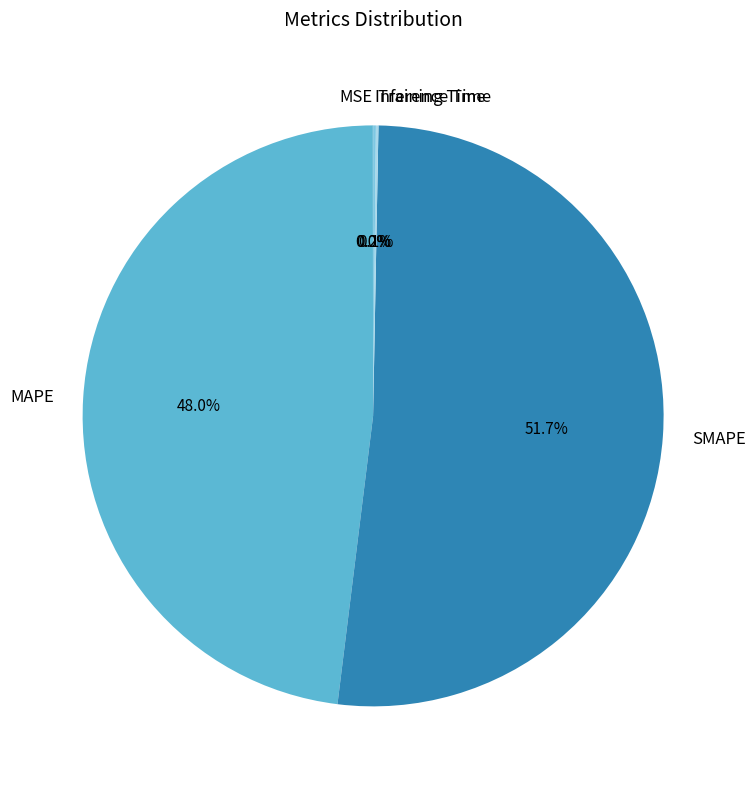

To the nearest percent, what is the average slice percentage?

20%